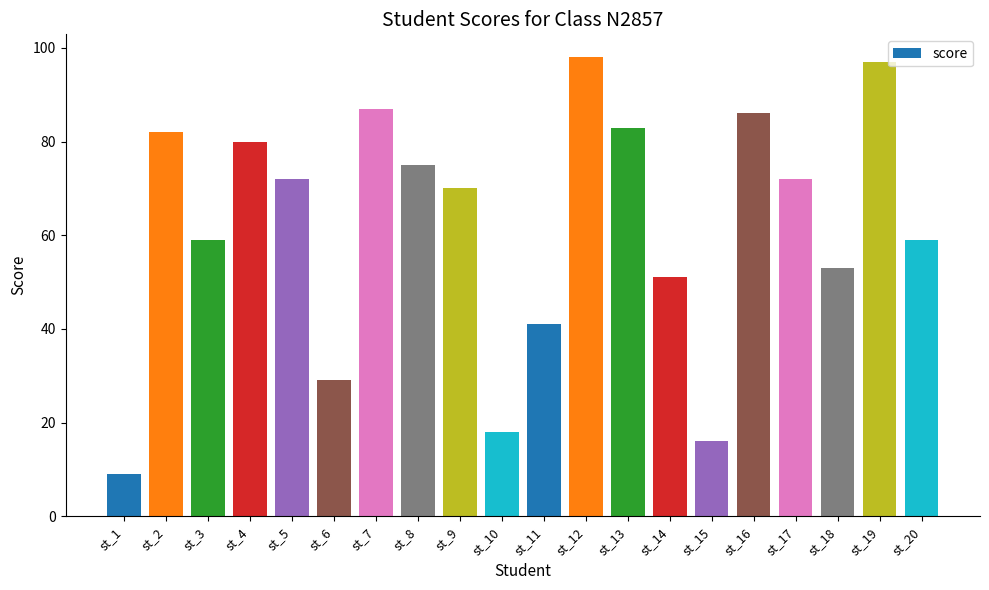

At which category does the chart reach its peak across all series?

st_12